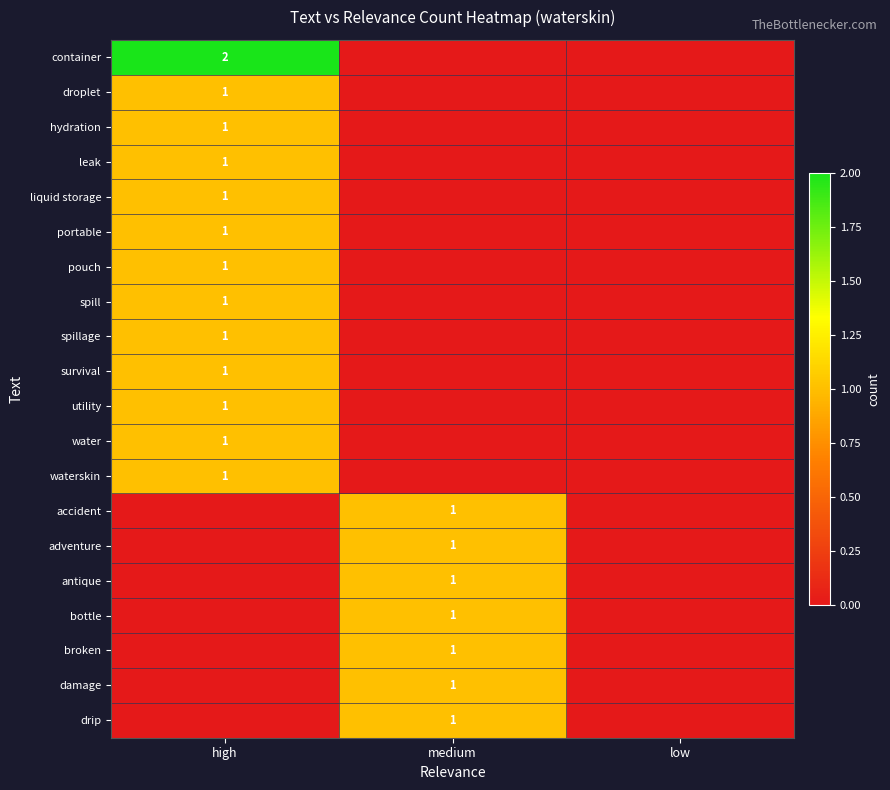

Count the number of categories in the chart.

3